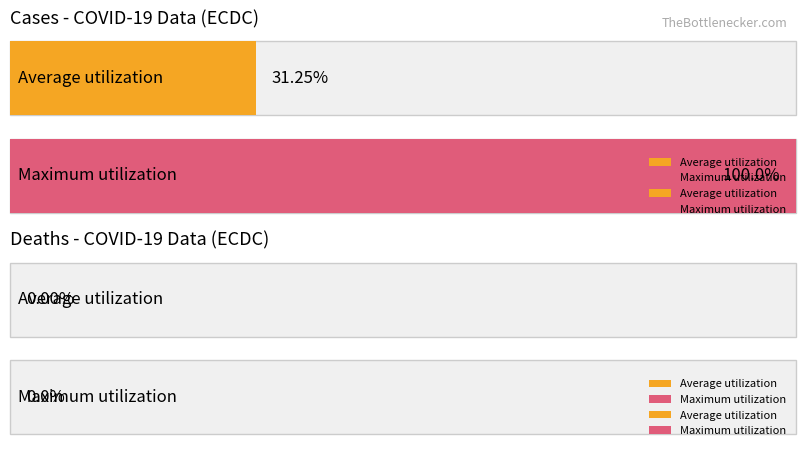

Rank the series at 2020-01-25 from highest to lowest value.

cases, deaths